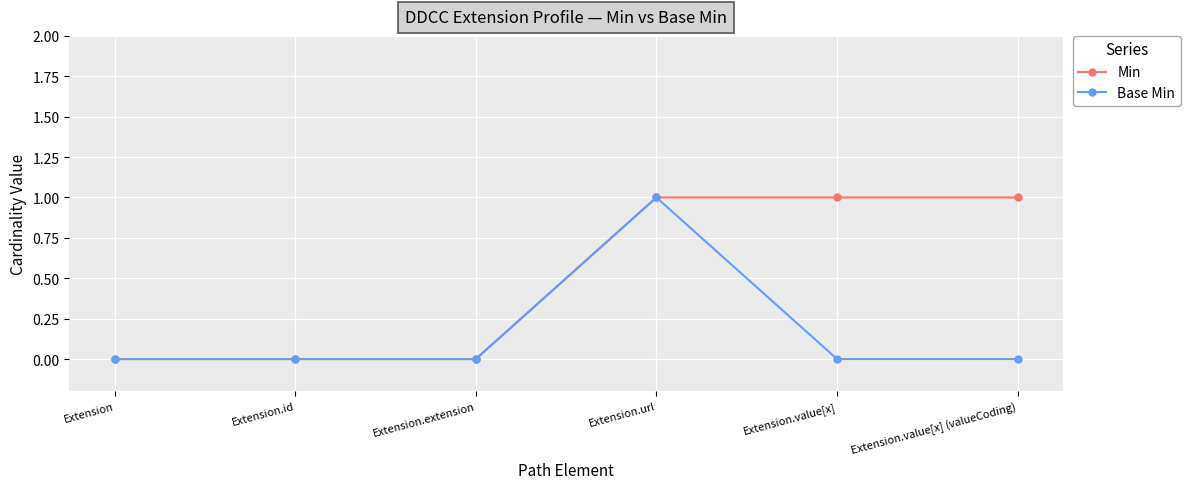

Count the number of data series in this chart.

2